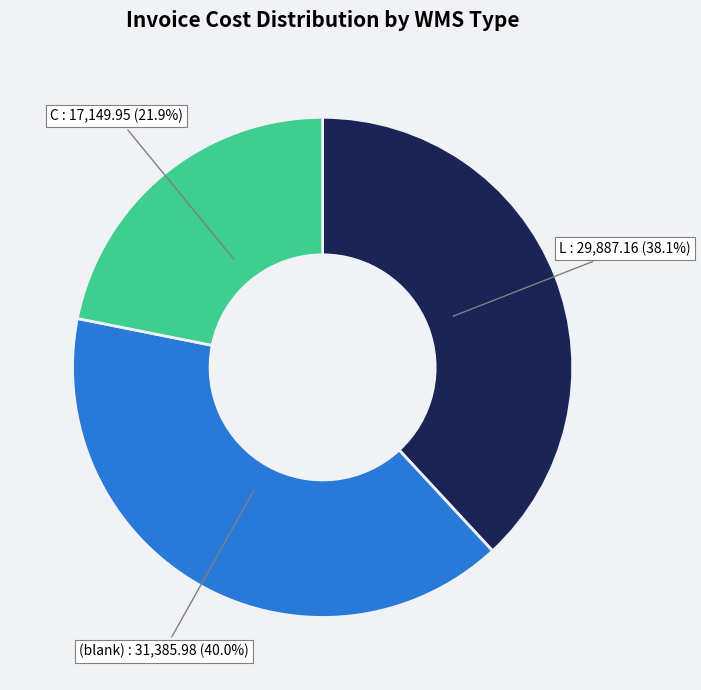

Does any single category account for the majority?

No